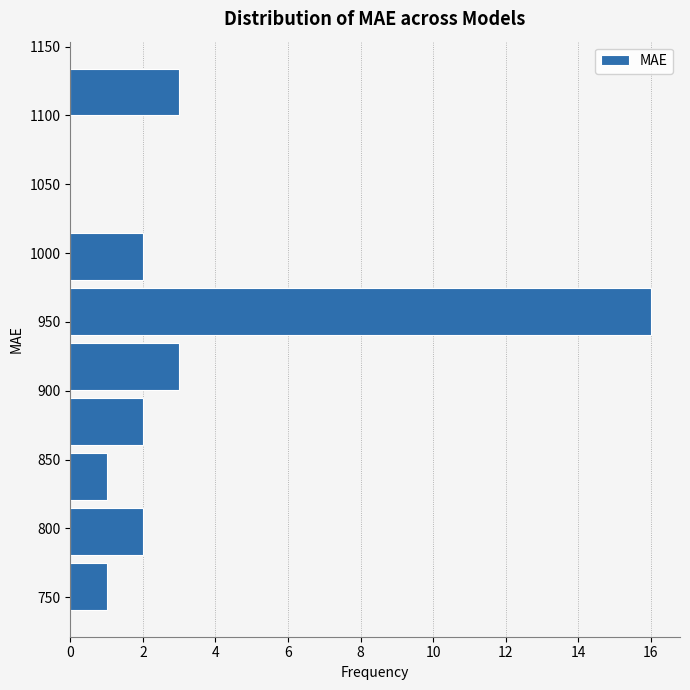

What is the length of the bar covering 740 to 780 on the y-axis? Neither the bar edges nor the lengths are printed on the chart, so give them approximately, as read against the axes.

1